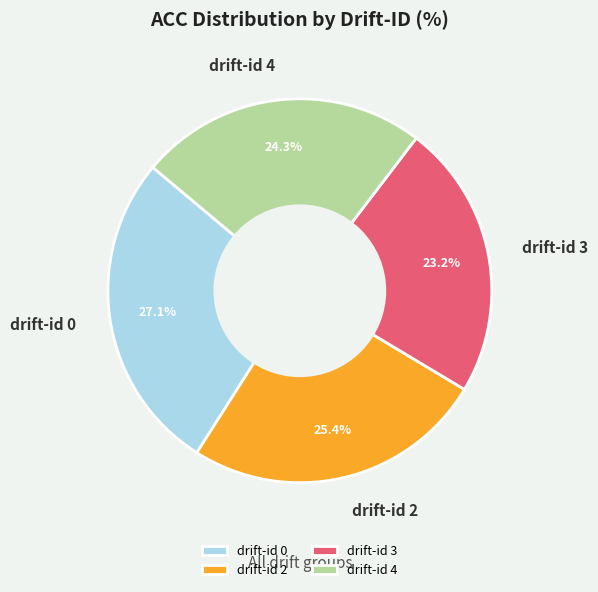

What percentage is NOT represented by drift-id 4?

75.7%